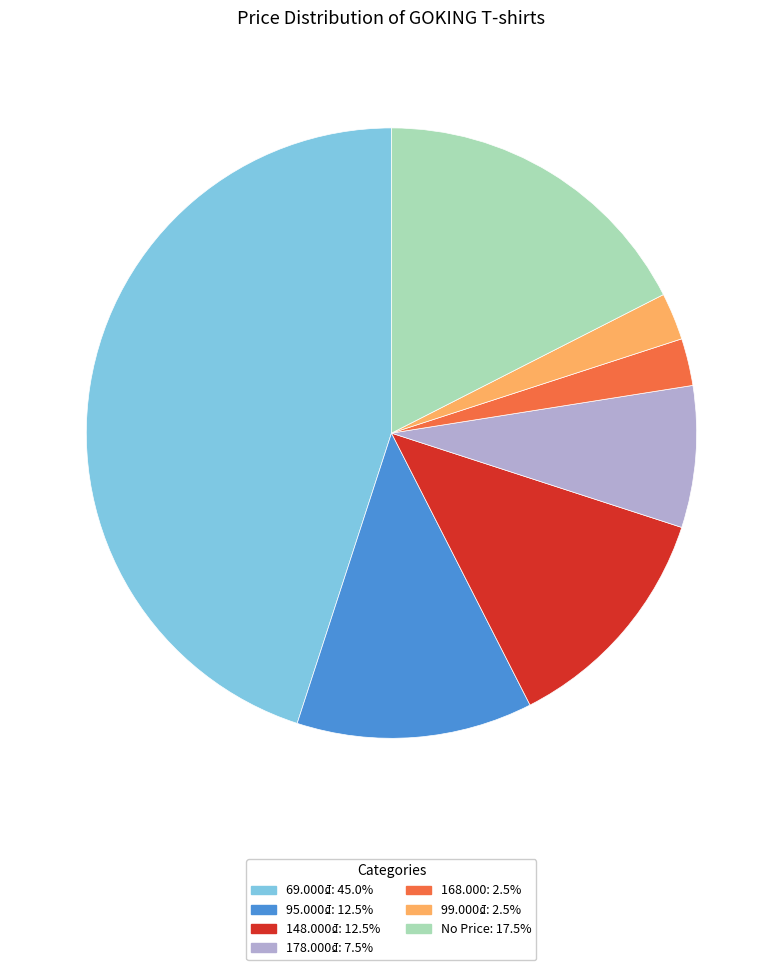

Is there any slice that represents more than half of the pie?

No